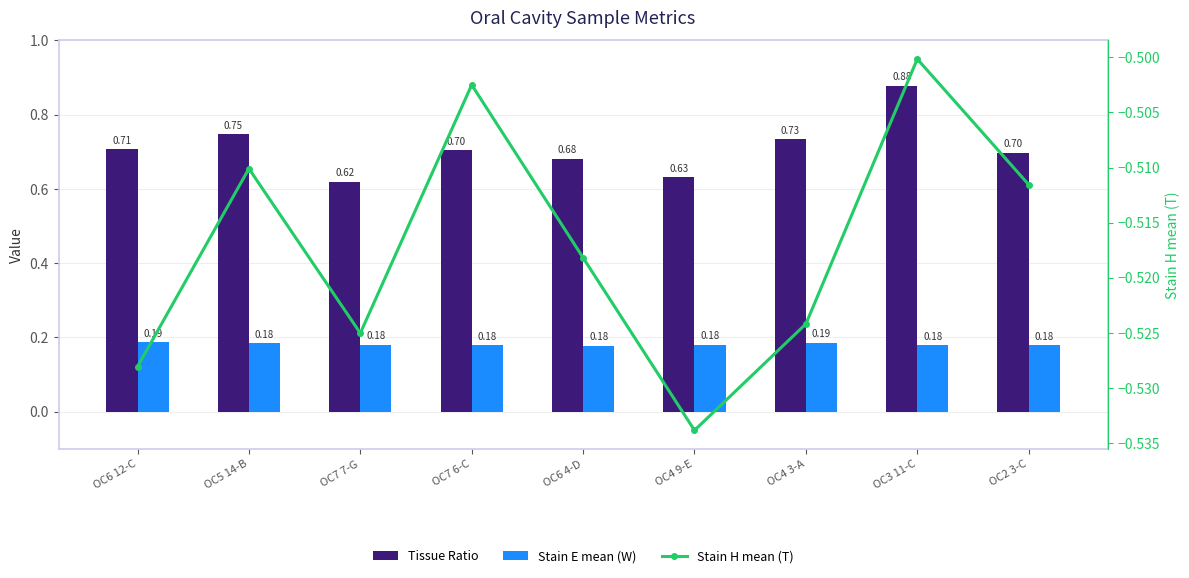

Between OC6 12-C and OC4 3-A, which series saw the biggest shift?

Tissue Ratio